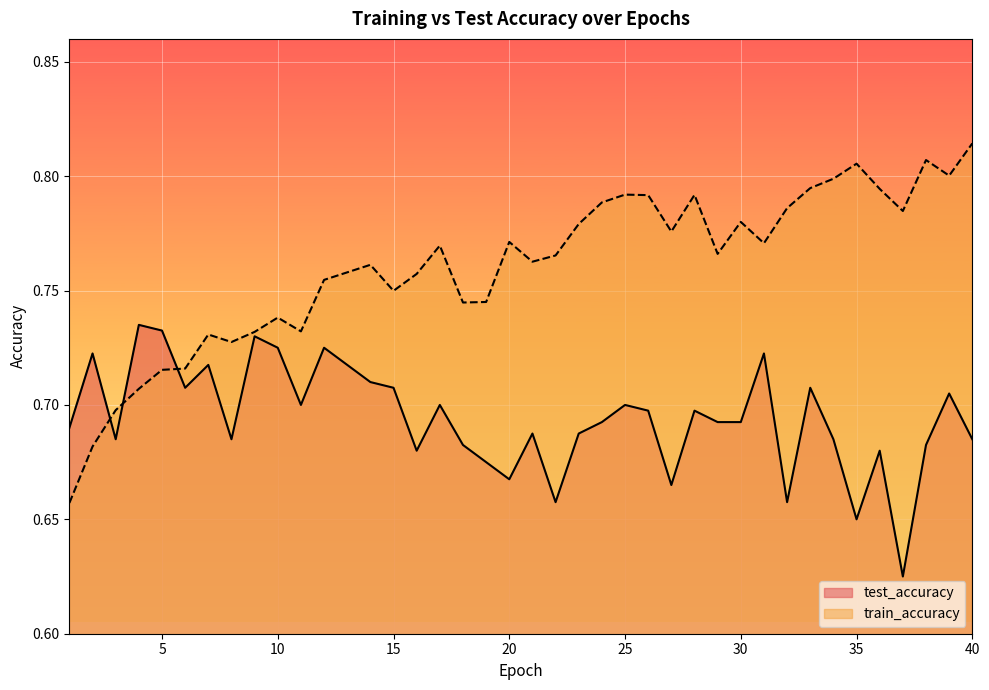

What is the value of the train_accuracy point at the 19th from the left?

0.7